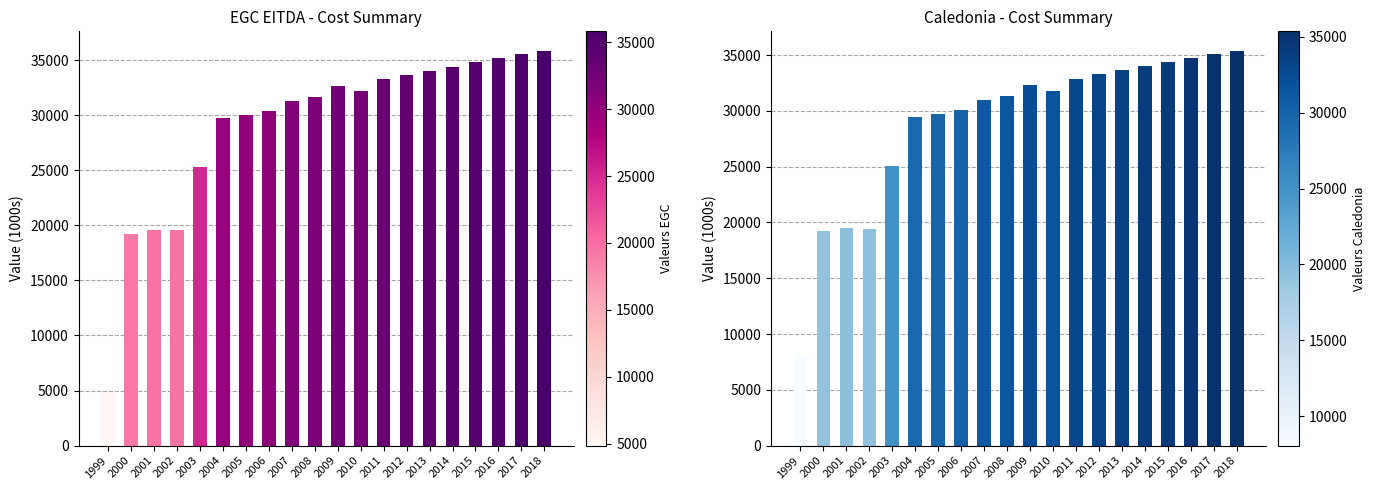

What is the difference between the highest and lowest values at 2000?

14.8